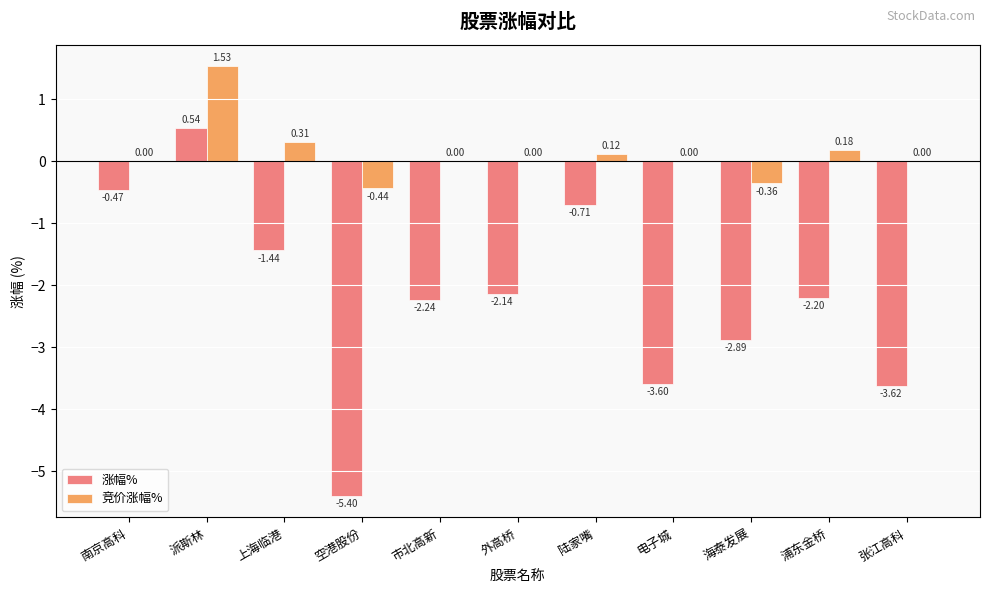

How many groups of bars are there?

11